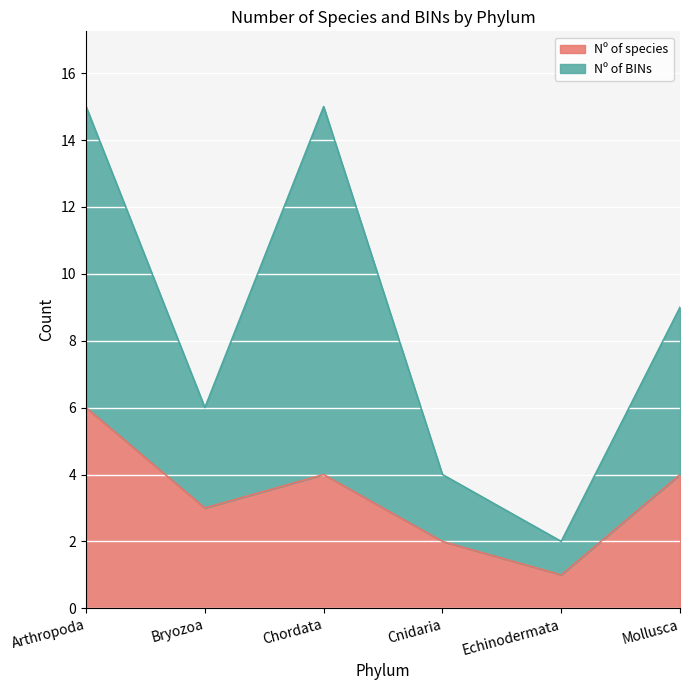

True or false: Nº of BINs and Nº of species cross at least once.

False